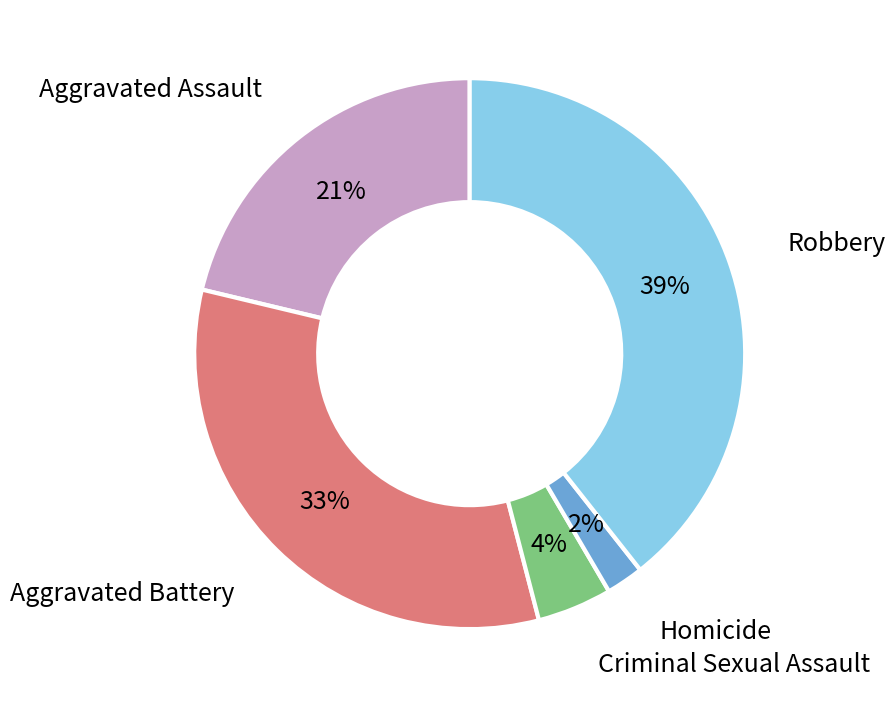

To the nearest percent, what is the difference between the largest and smallest slice percentages?

37%